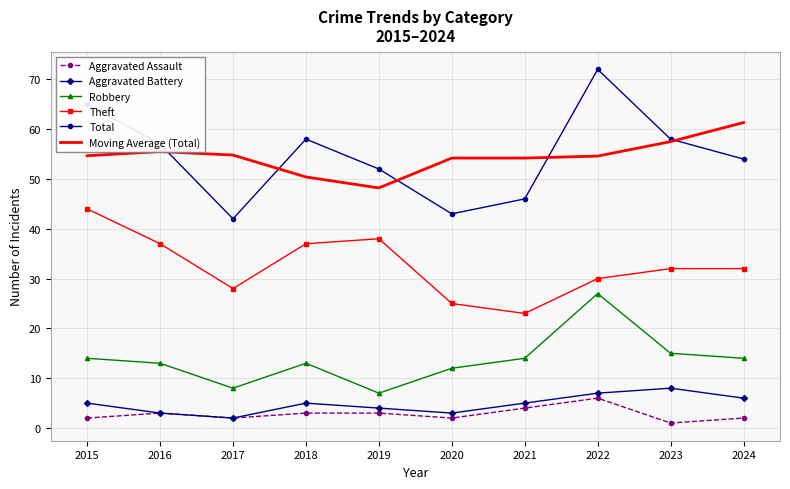

Rank the series by their maximum value, from lowest to highest.

Aggravated Assault, Aggravated Battery, Robbery, Theft, Moving Average (Total), Total